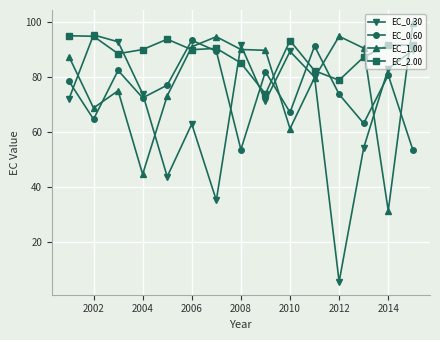

Which series has the largest range (max minus min)?

EC_0.30